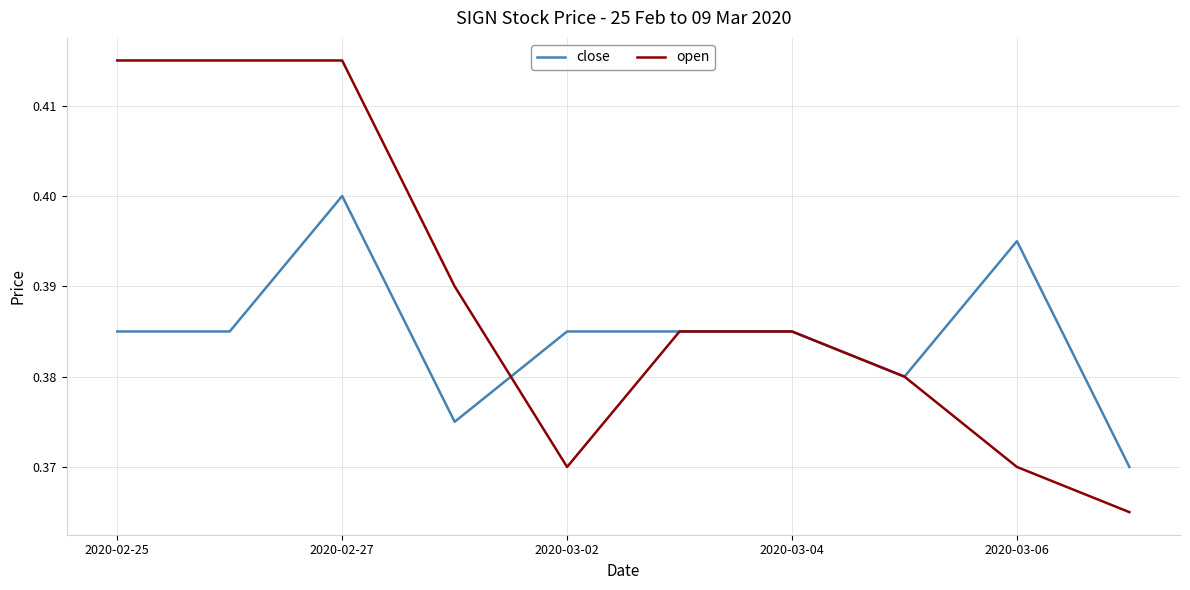

Which series has the widest spread of values?

open